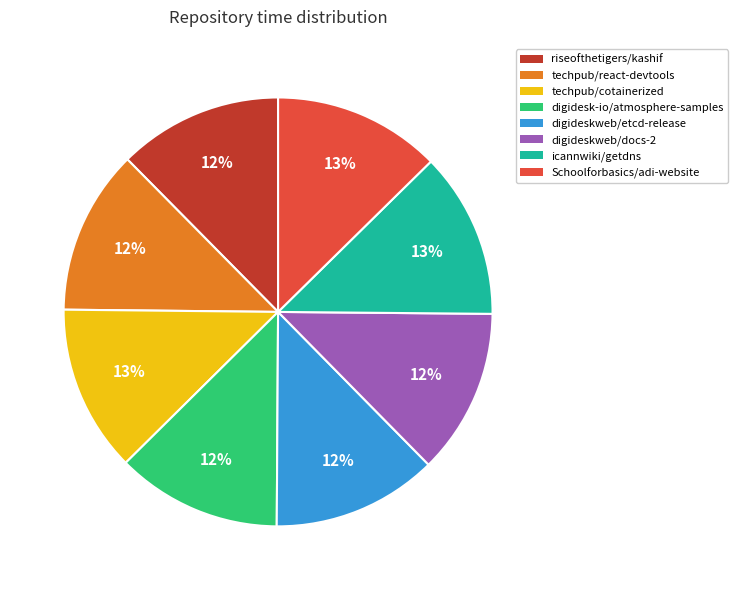

Combined, do techpub/react-devtools and digidesk-io/atmosphere-samples account for over 50%?

No